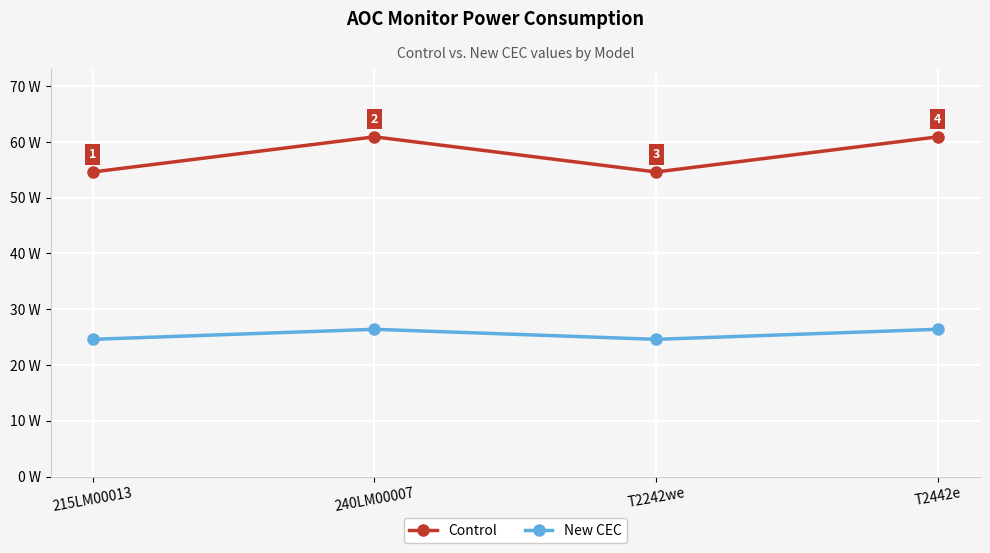

True or false: New CEC and Control cross at least once.

False